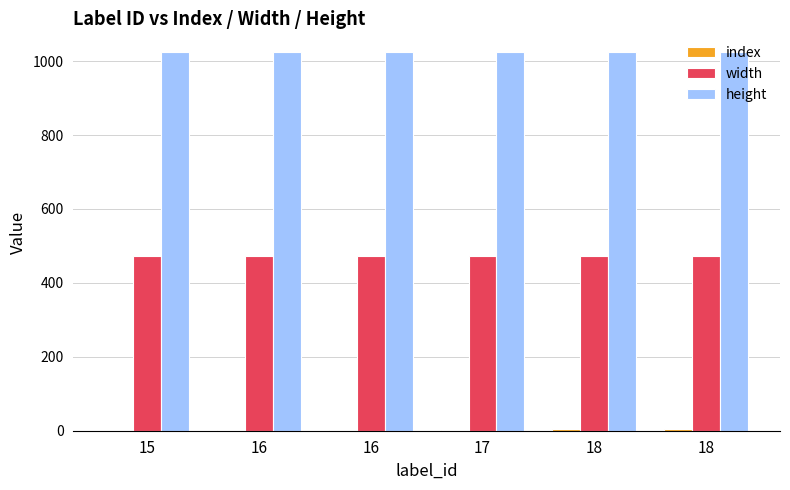

How many categories are shown in the chart?

6